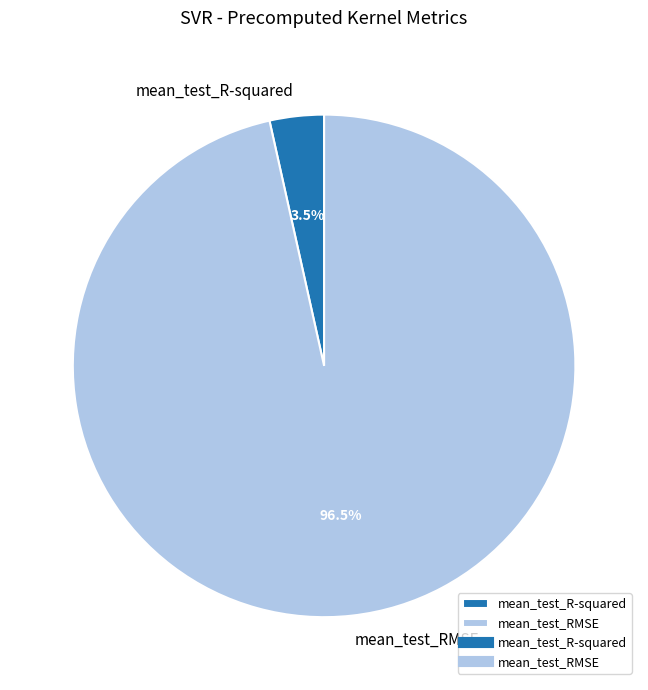

Rank the categories by value from lowest to highest.

mean_test_R-squared, mean_test_RMSE